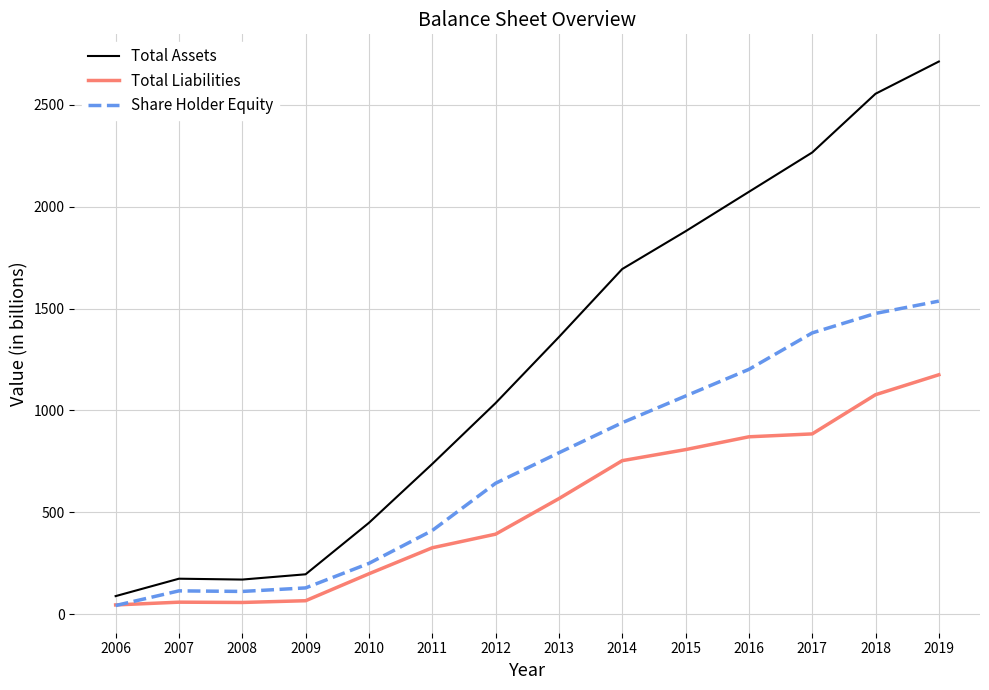

At which category is the sum across all series the highest?

2019